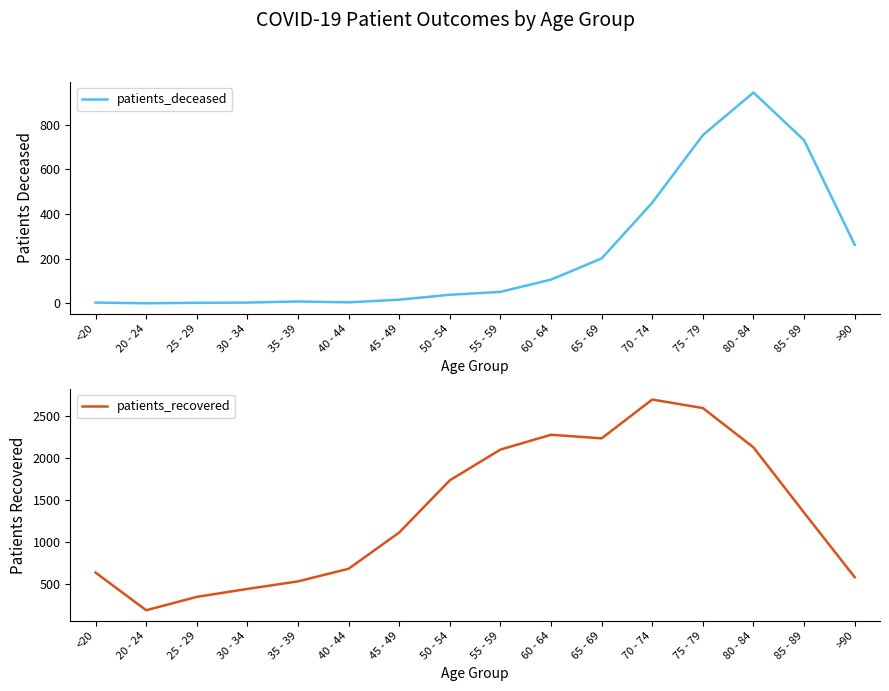

How many positive values does the patients_deceased series have?

15